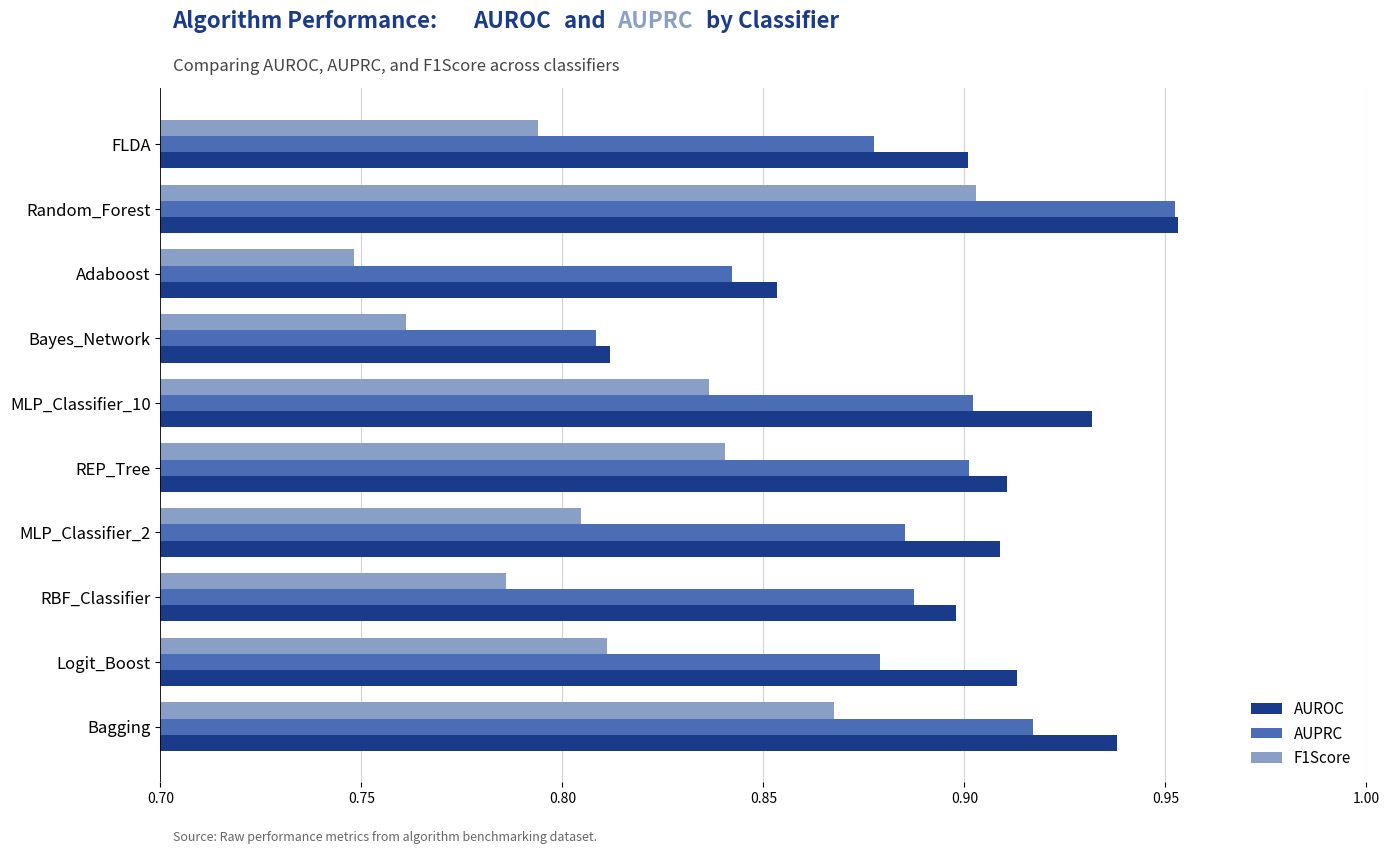

List the series in order of their overall mean, lowest first.

F1Score, AUPRC, AUROC